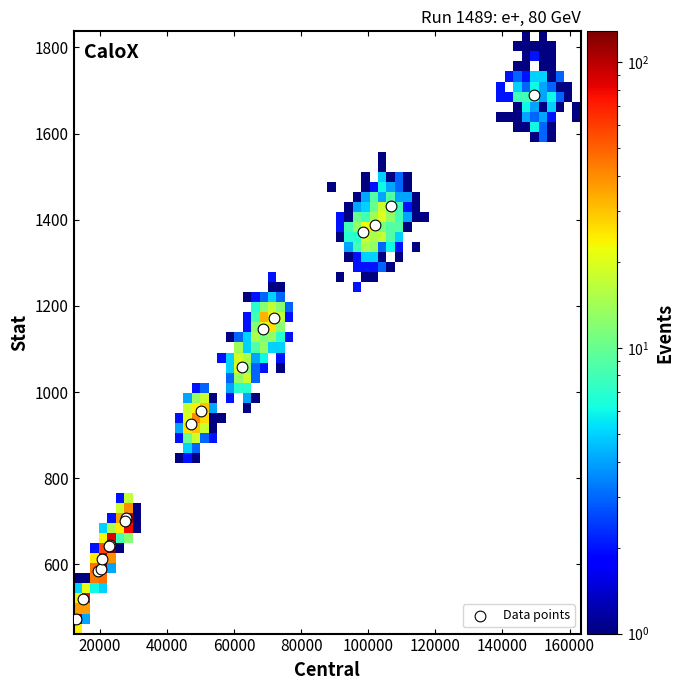

What Y value in the scatter plot is closest to 1081?

1058.1